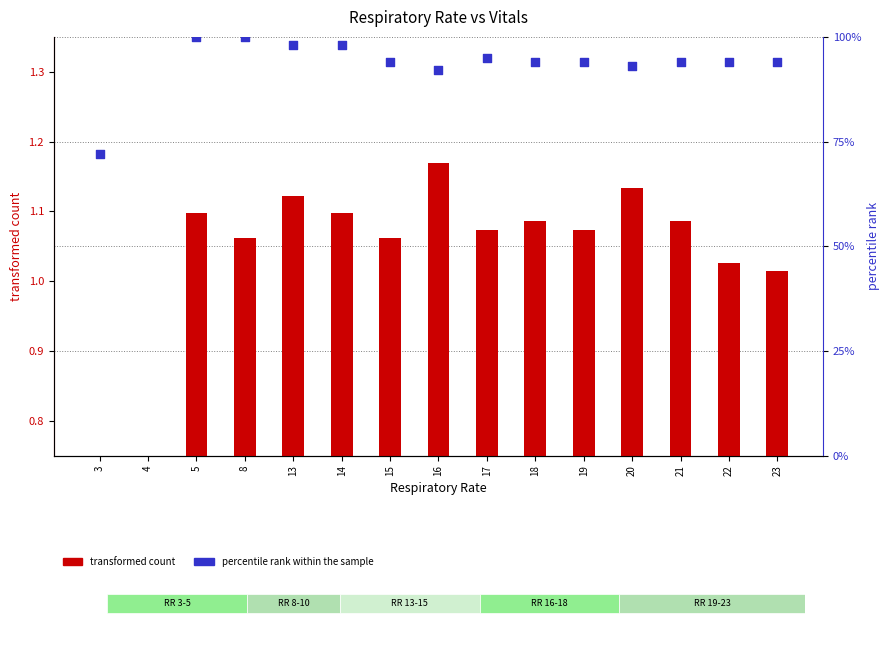

Is the value of transformed count at 8 greater than the value of percentile rank within the sample at 15?

No